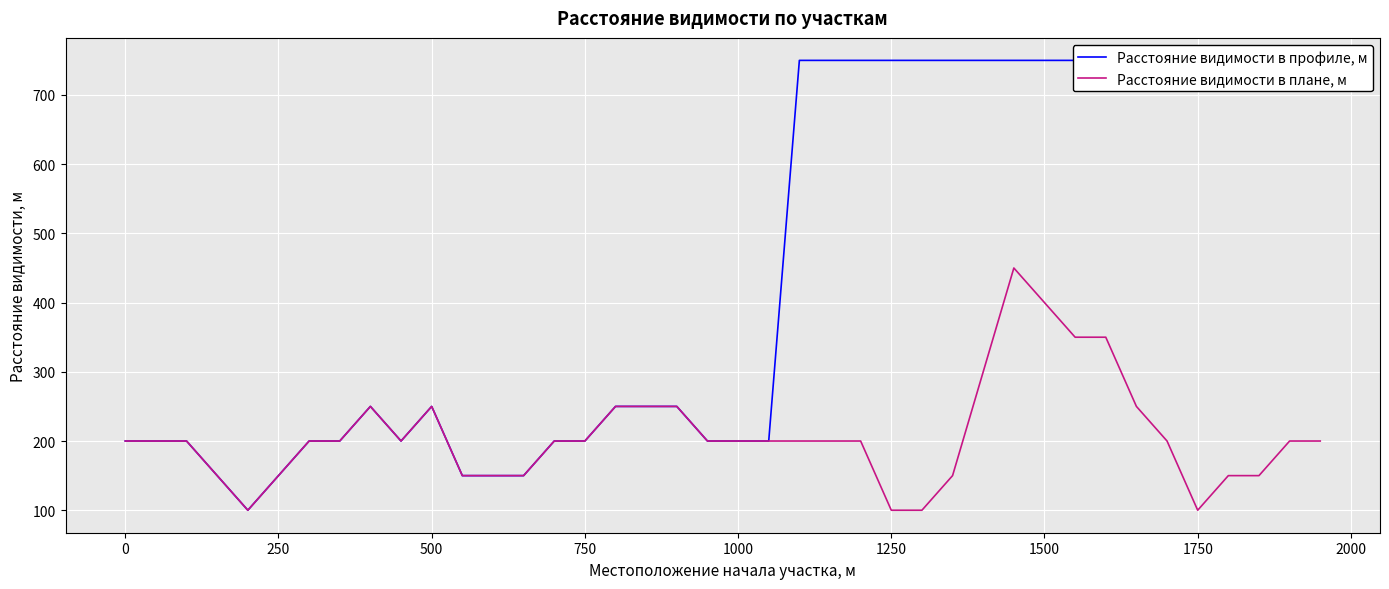

How many lines are shown in the chart?

2